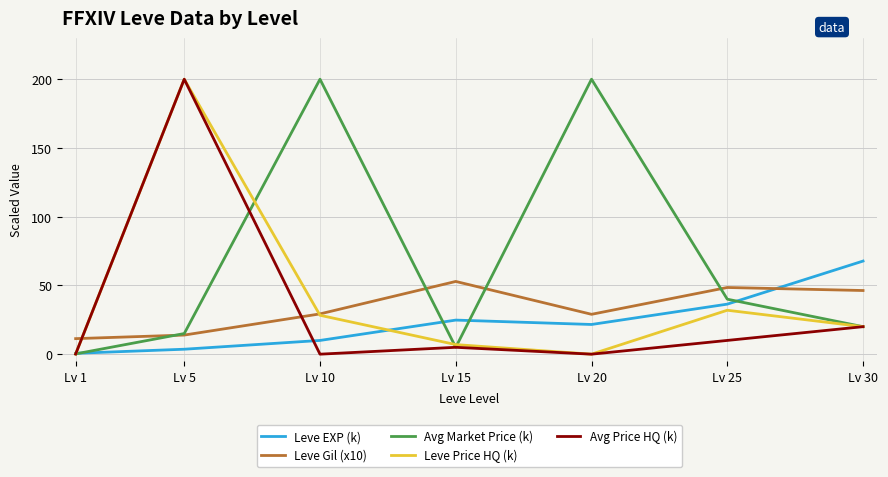

In Leve Gil (x10), how many points are higher than both neighbors (excluding endpoints)?

2